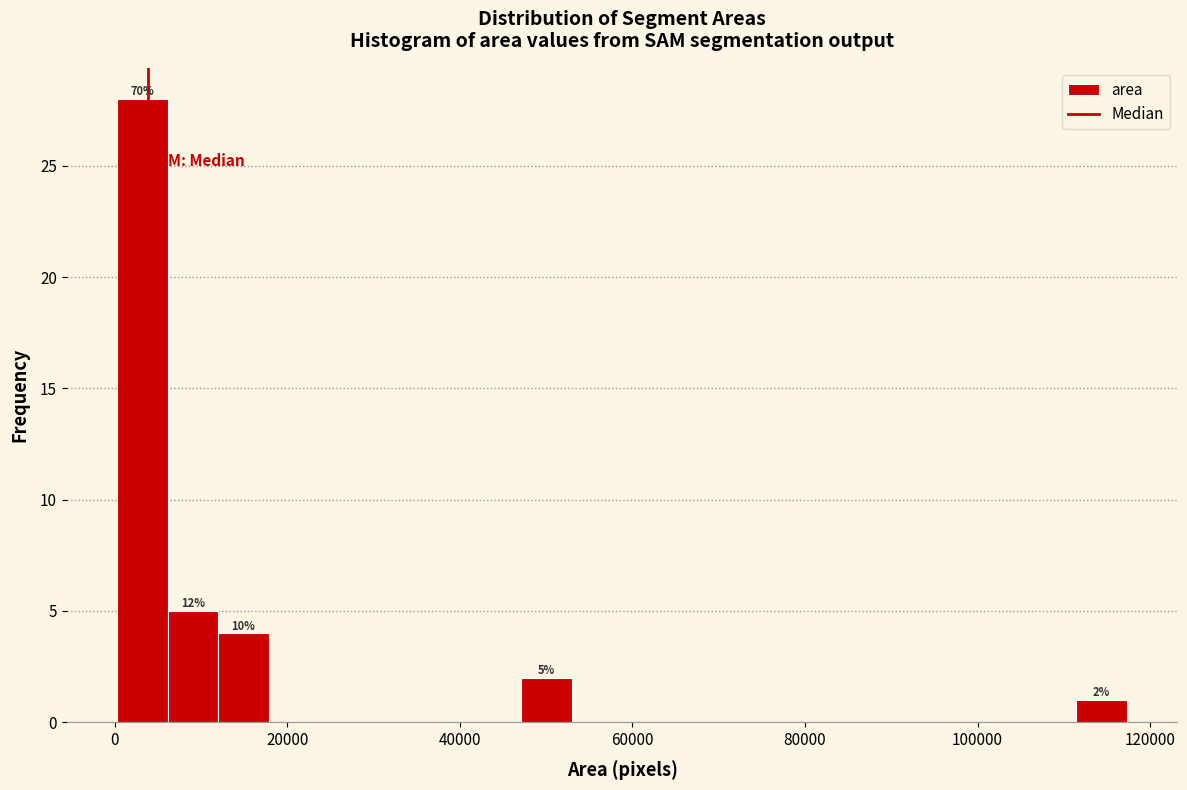

Around what value on the x-axis is the tallest bar? Give the approximate position of its centre, as read against the axis.

4000